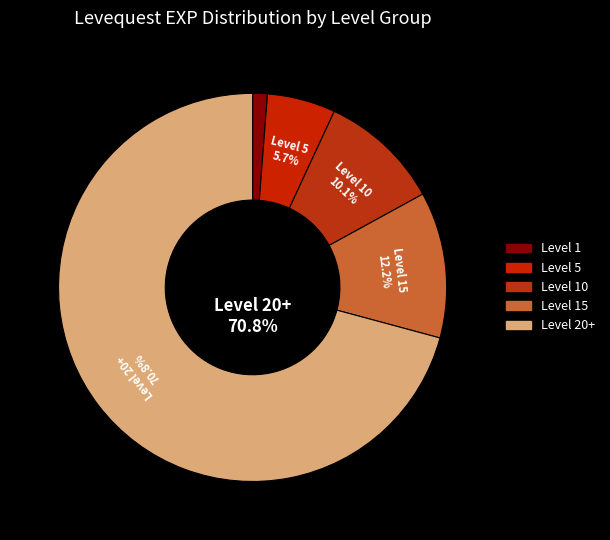

How many slices are in this pie chart?

5